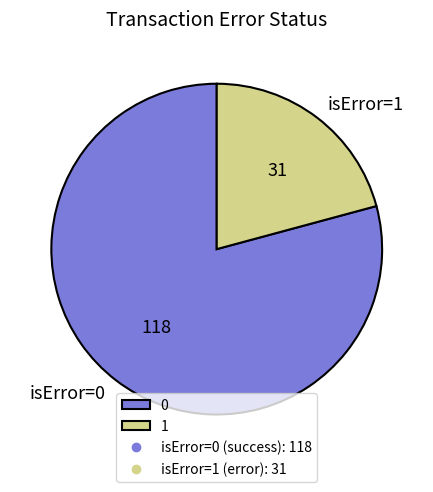

Is there a majority slice in this chart?

Yes